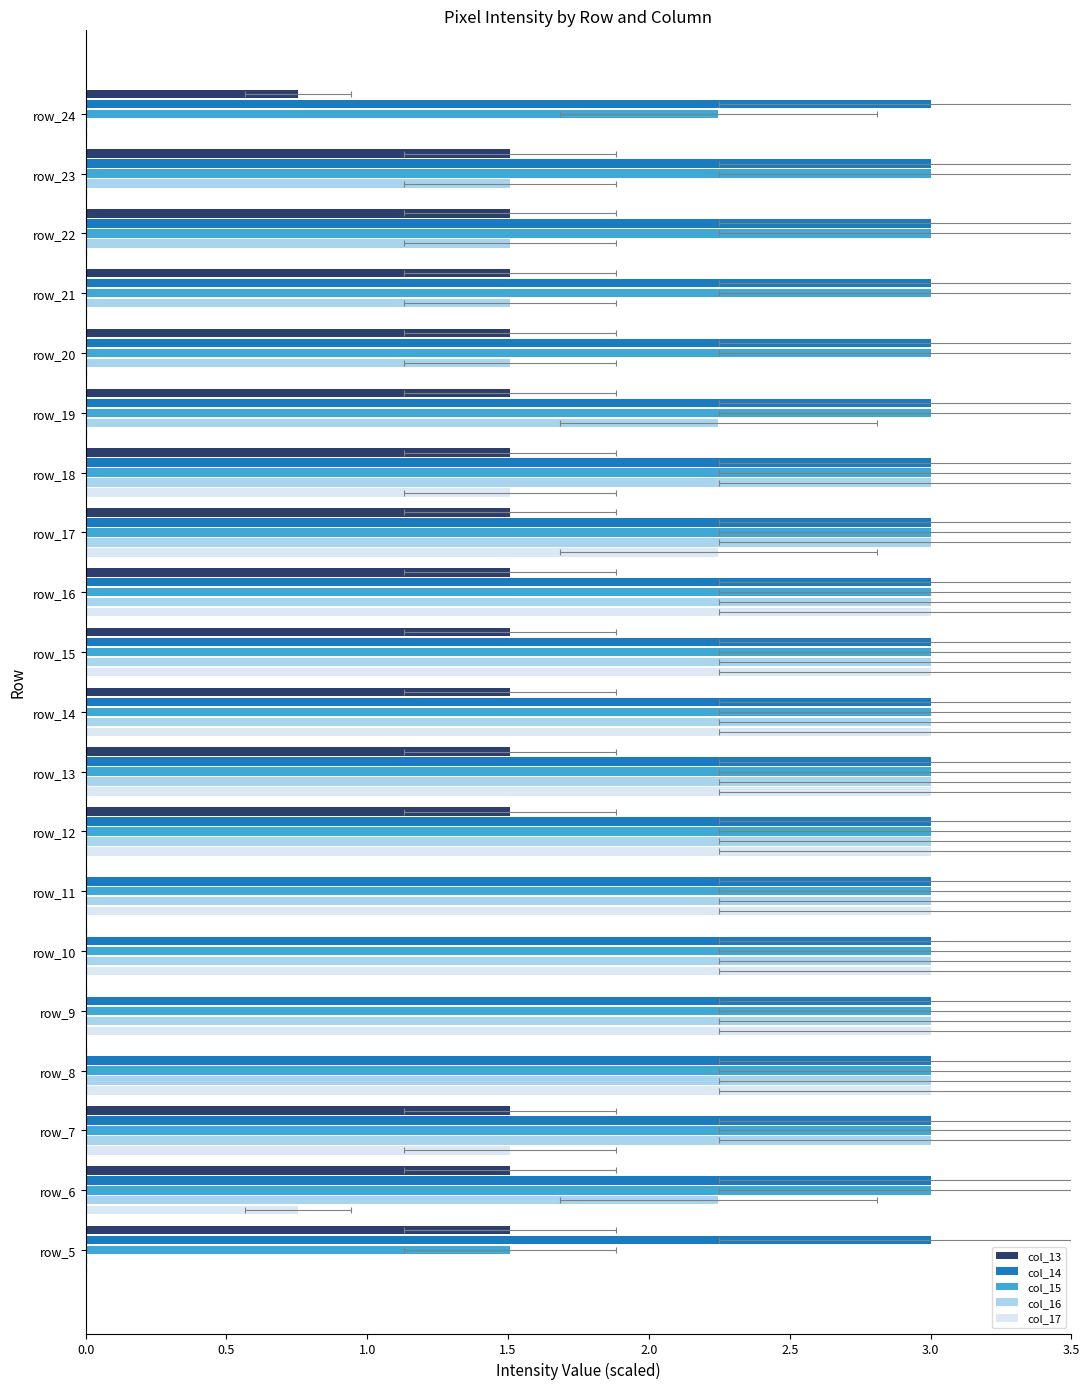

What position from the left is 3.0?

7